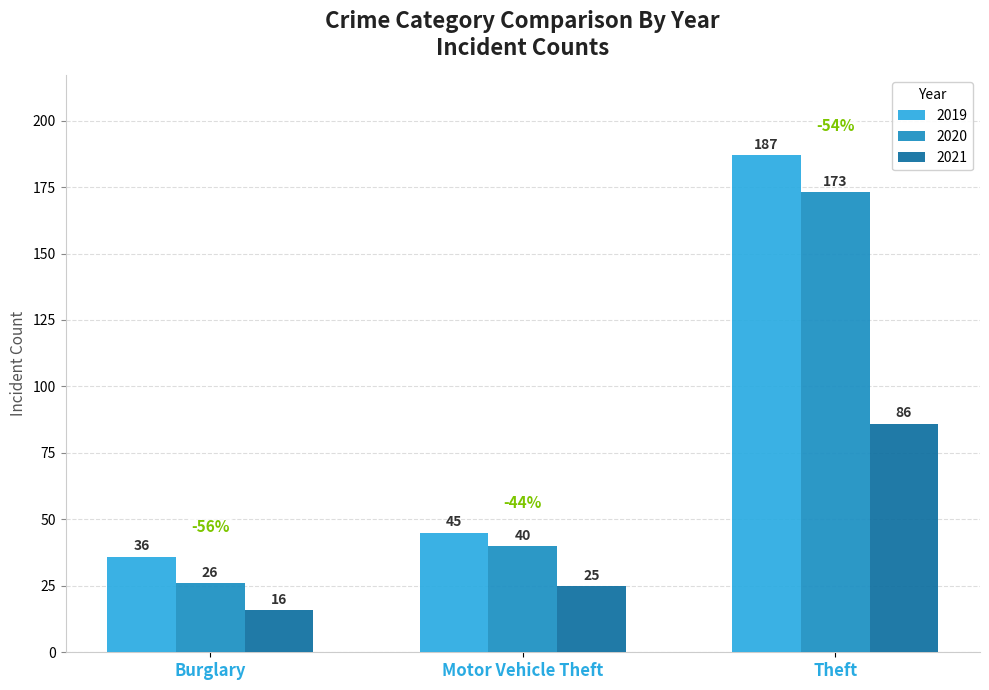

Rank the series by their average value, from lowest to highest.

2021, 2020, 2019